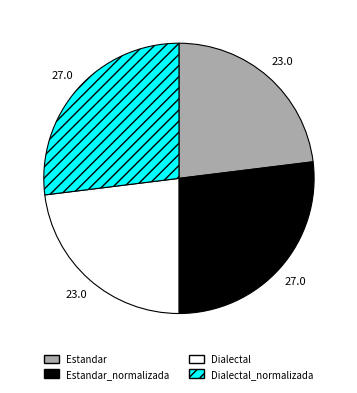

Does any single category account for the majority?

No